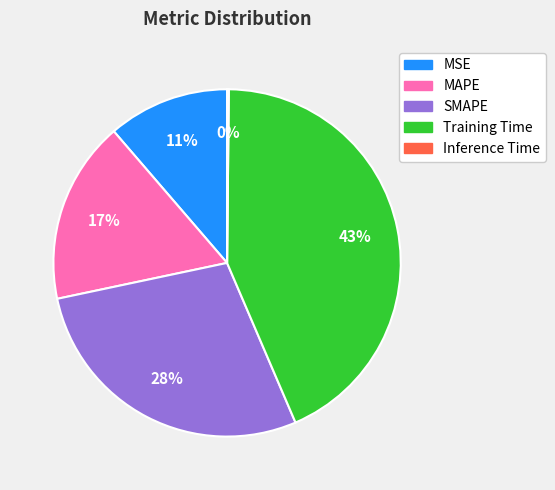

Do SMAPE and MAPE together represent more than half of the pie?

No